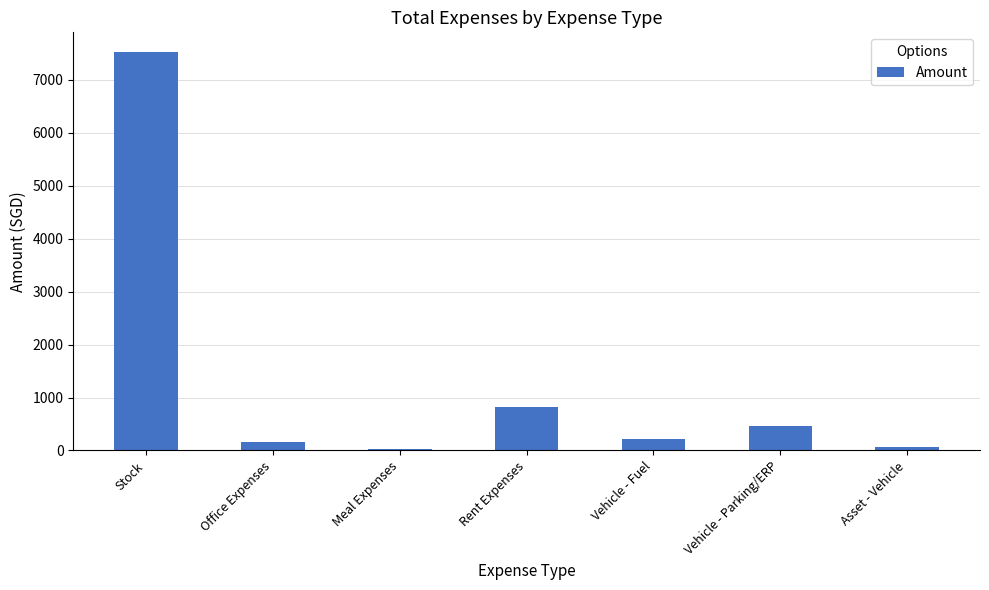

Between Meal Expenses and Vehicle - Fuel, which is larger?

Vehicle - Fuel